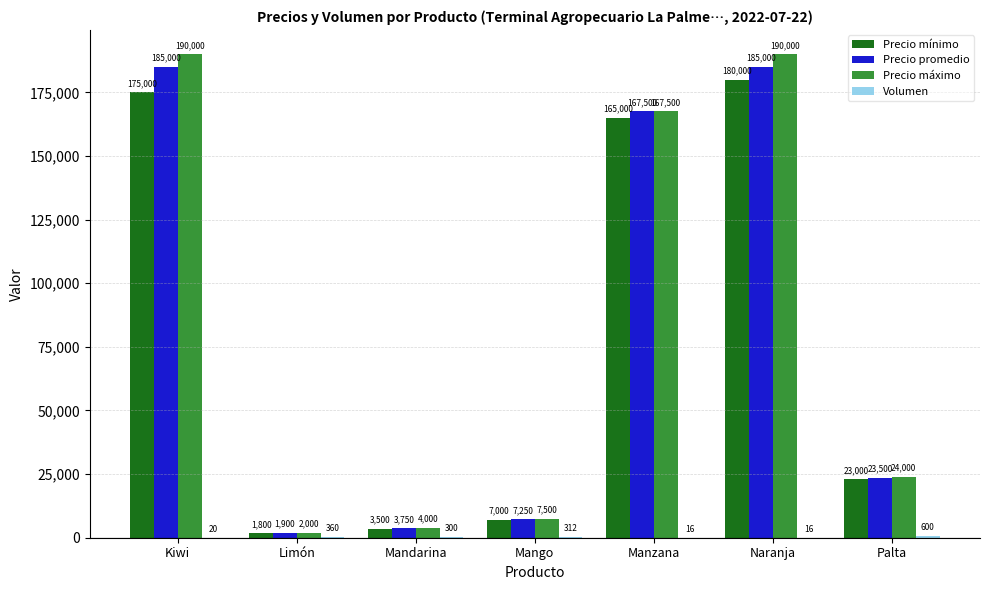

At which category is the sum across all series the highest?

Naranja